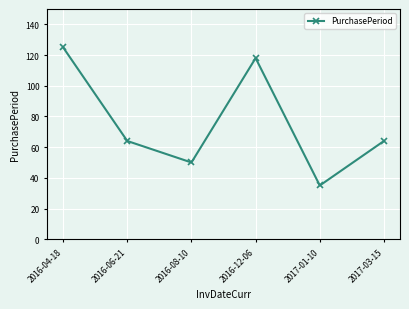

Which label corresponds to the smallest value in the chart?

2017-01-10